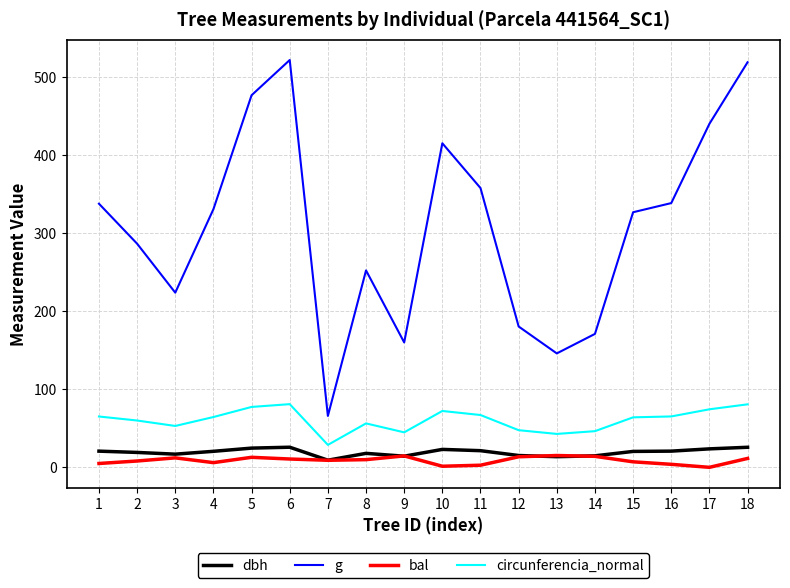

At which label does circunferencia_normal first exceed 64?

1